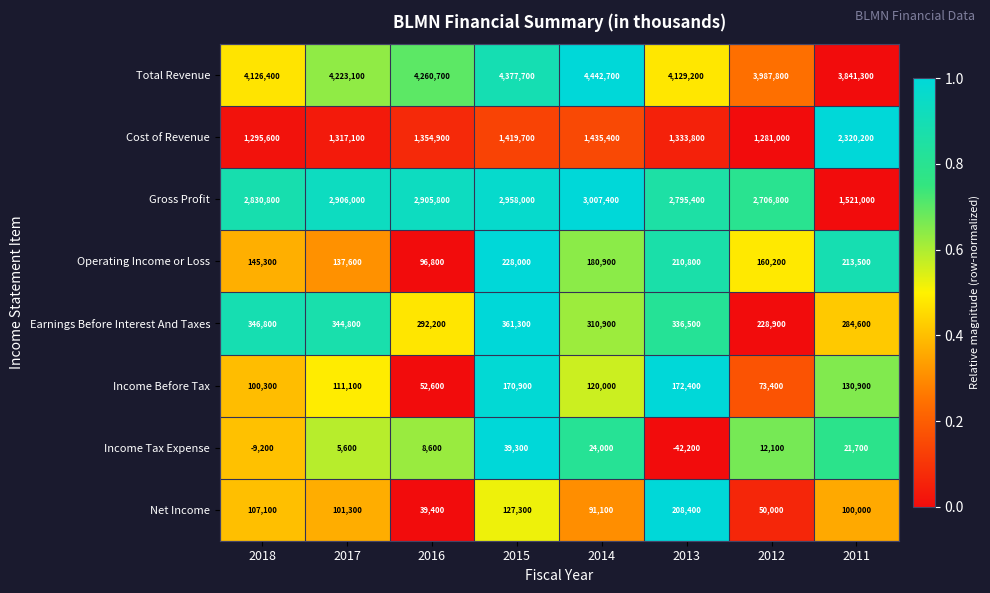

Which series has the largest total across all categories?

Total Revenue